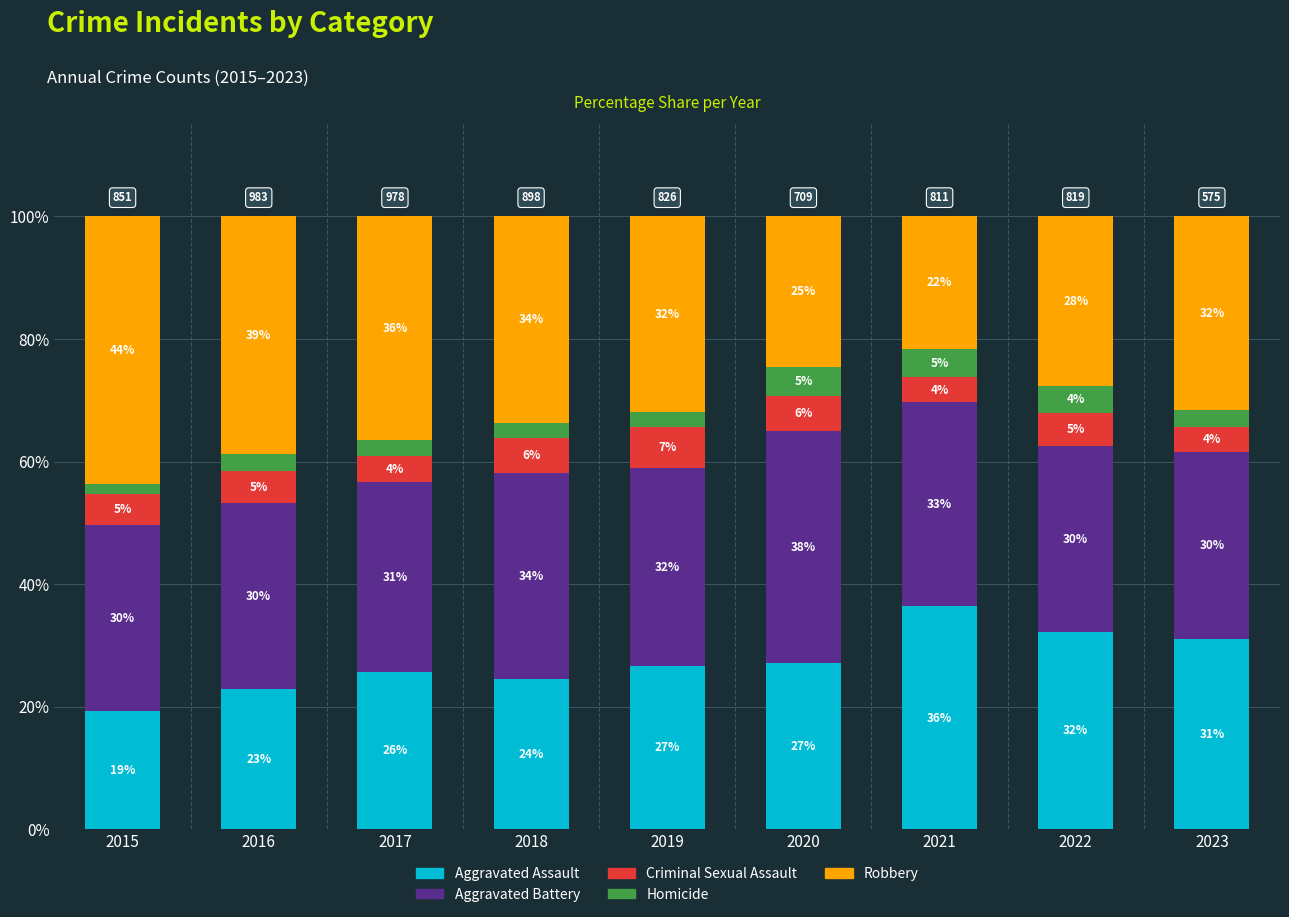

The Criminal Sexual Assault series shows 2.3 at 2017. True or false?

False